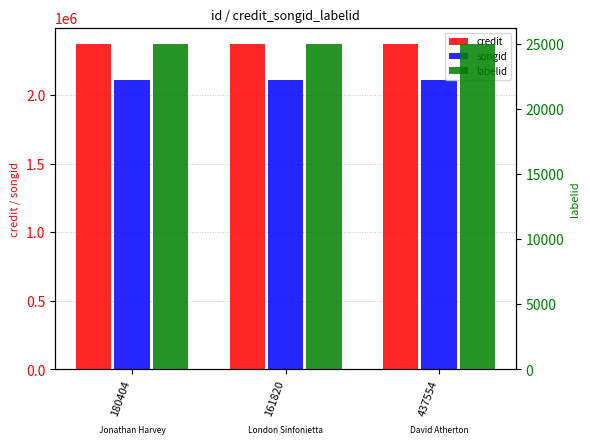

The value of labelid at 437554 is 25024. True or false?

True